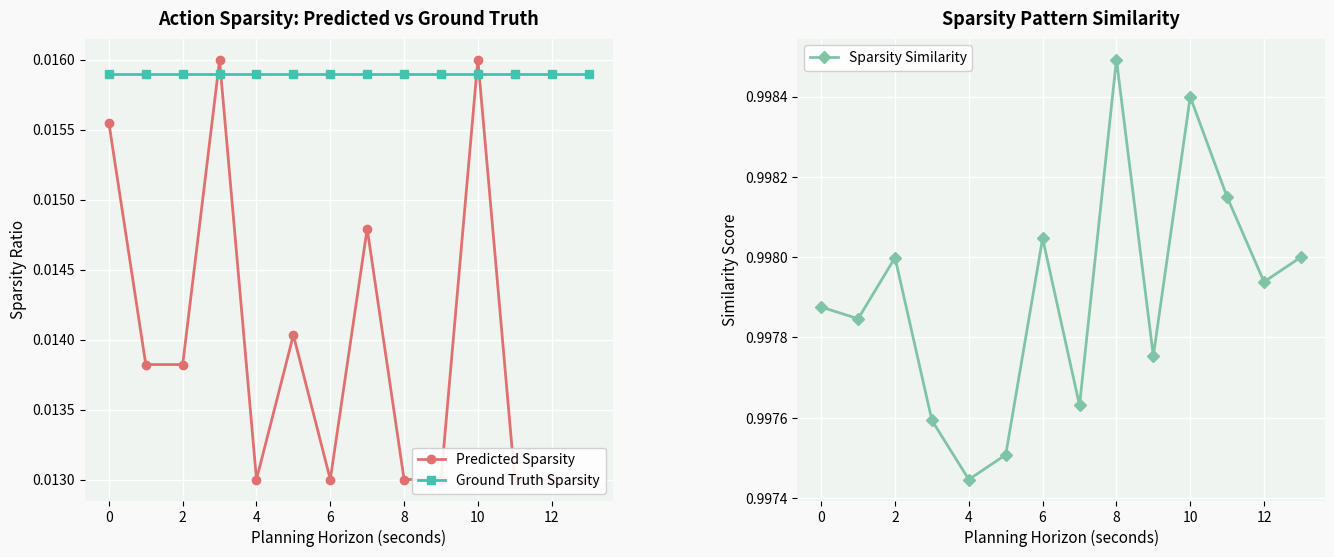

Rank the series at 2 from lowest to highest value.

Predicted Sparsity, Ground Truth Sparsity, Sparsity Similarity